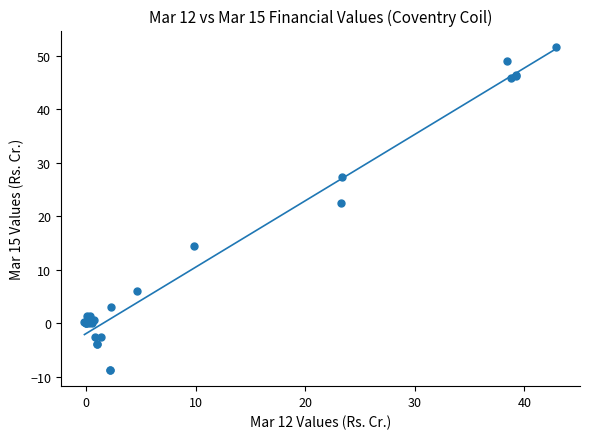

What Y value in the scatter plot is closest to 21?

22.4